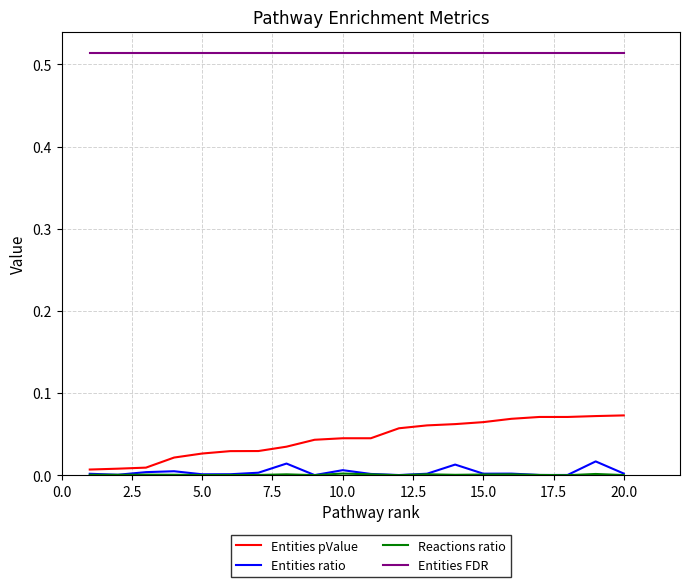

Which series has the largest range (max minus min)?

Entities pValue